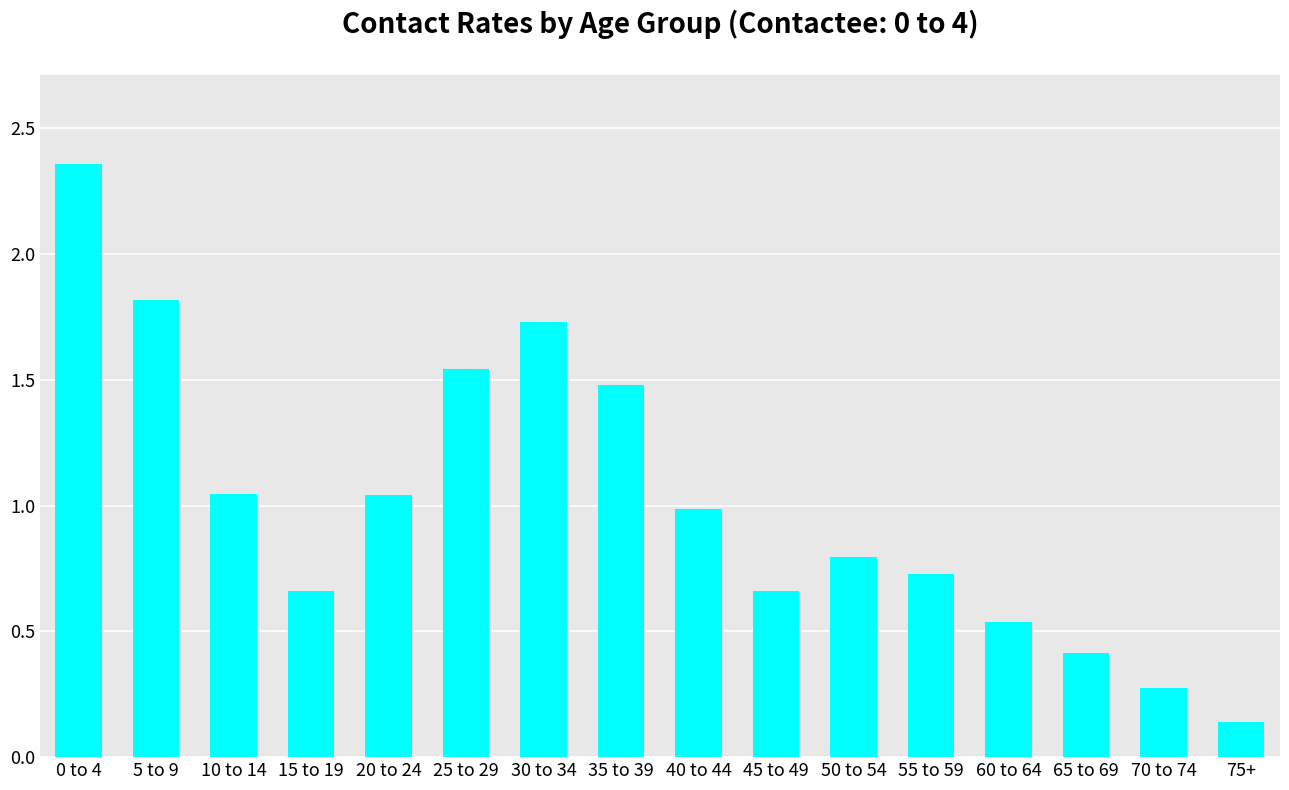

What is the label of the 3rd bar from the right?

65 to 69